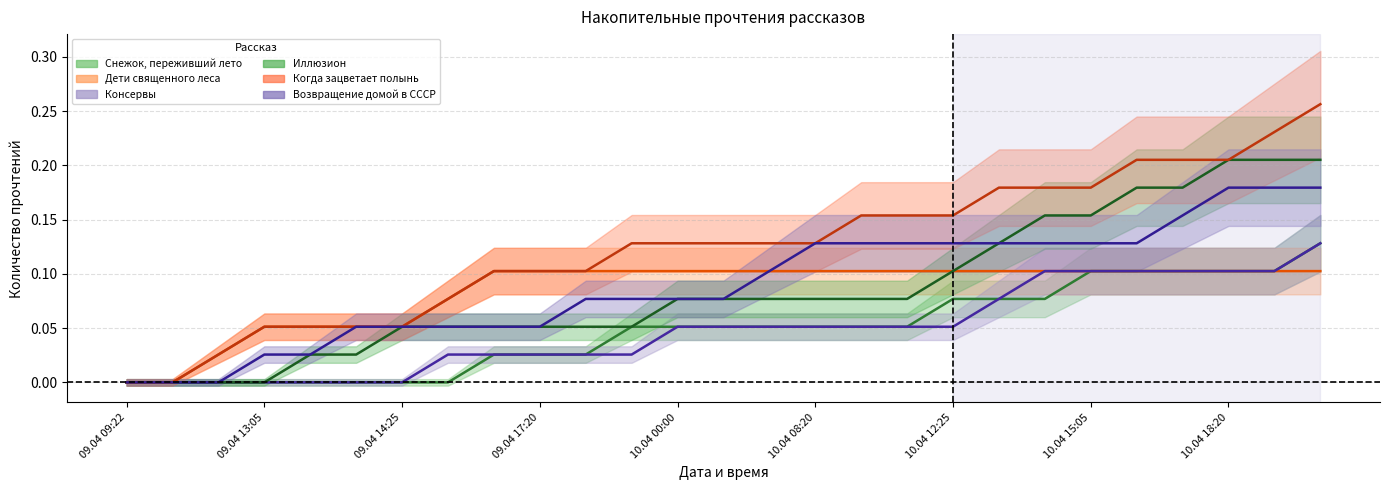

What is the label of the 9th point from the right?

10.04 12:25